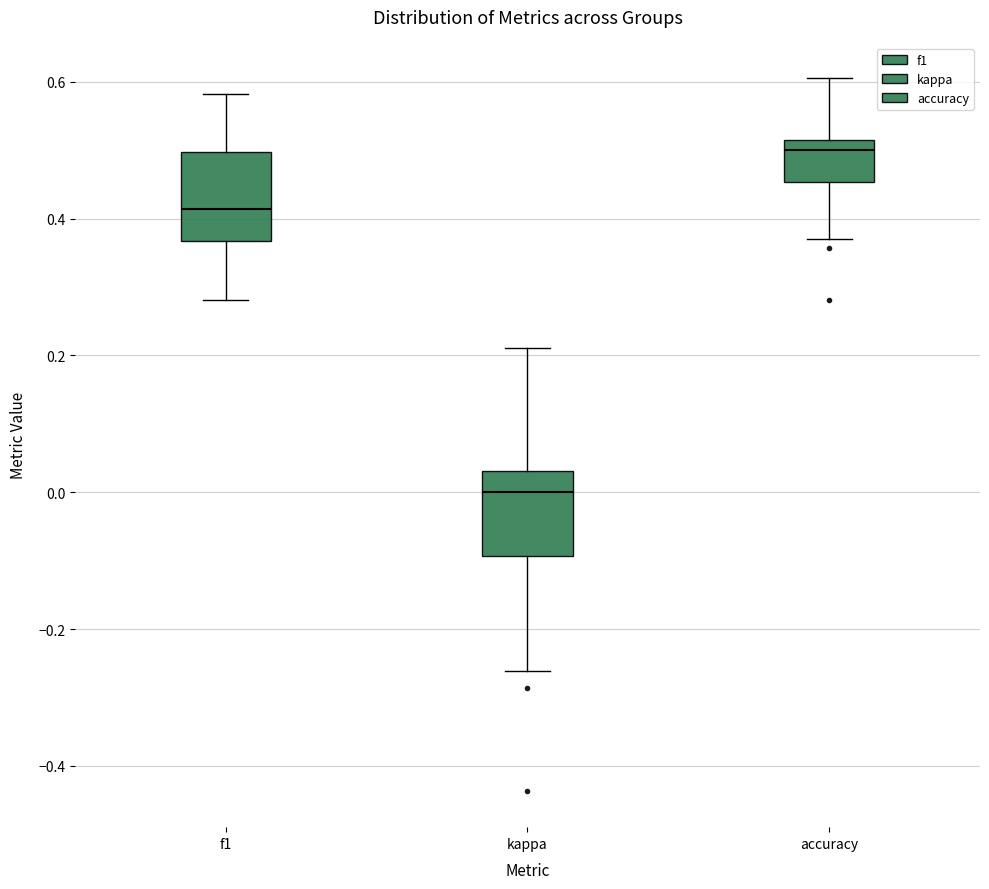

Reading left to right, read every box against the y-axis: the position of its median line, the range the box covers, and the ends of its whiskers. The values are not printed on the chart, so give them approximately, as read against the axis.

f1: median 0.42, box 0.36 to 0.50, whiskers 0.28 to 0.58
kappa: median 0.00, box -0.10 to 0.04, whiskers -0.26 to 0.22
accuracy: median 0.50, box 0.46 to 0.52, whiskers 0.36 to 0.60